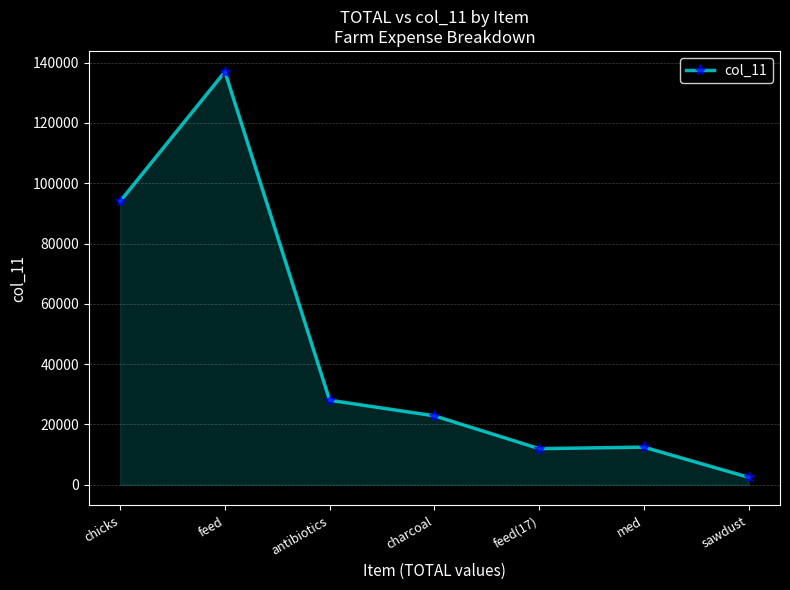

The value at feed(17) is 12000. True or false?

True